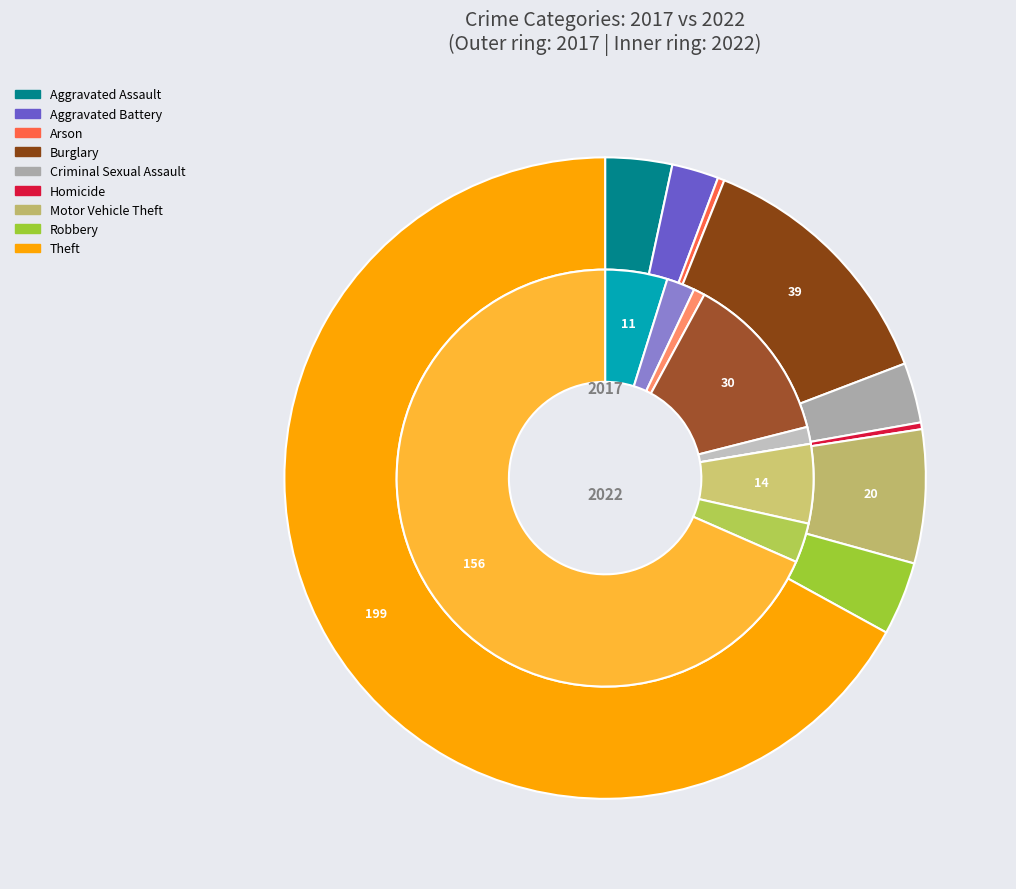

The values_2017 slice represents 15% of the pie. True or false?

False